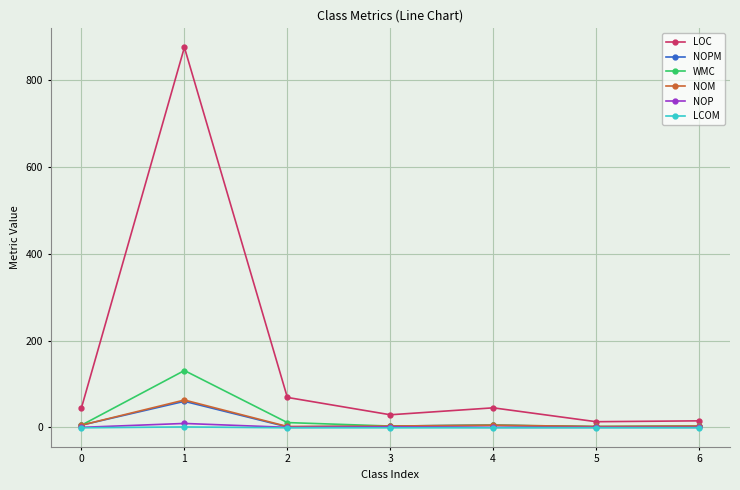

What is the difference between the NOPM values at 6 and 0?

3.0